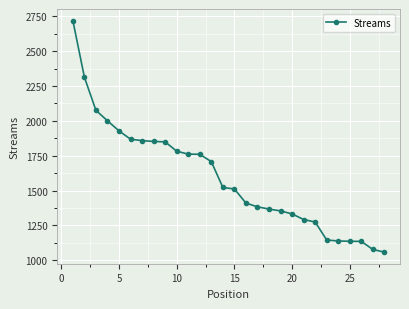

What is the maximum value shown in the chart?

2719